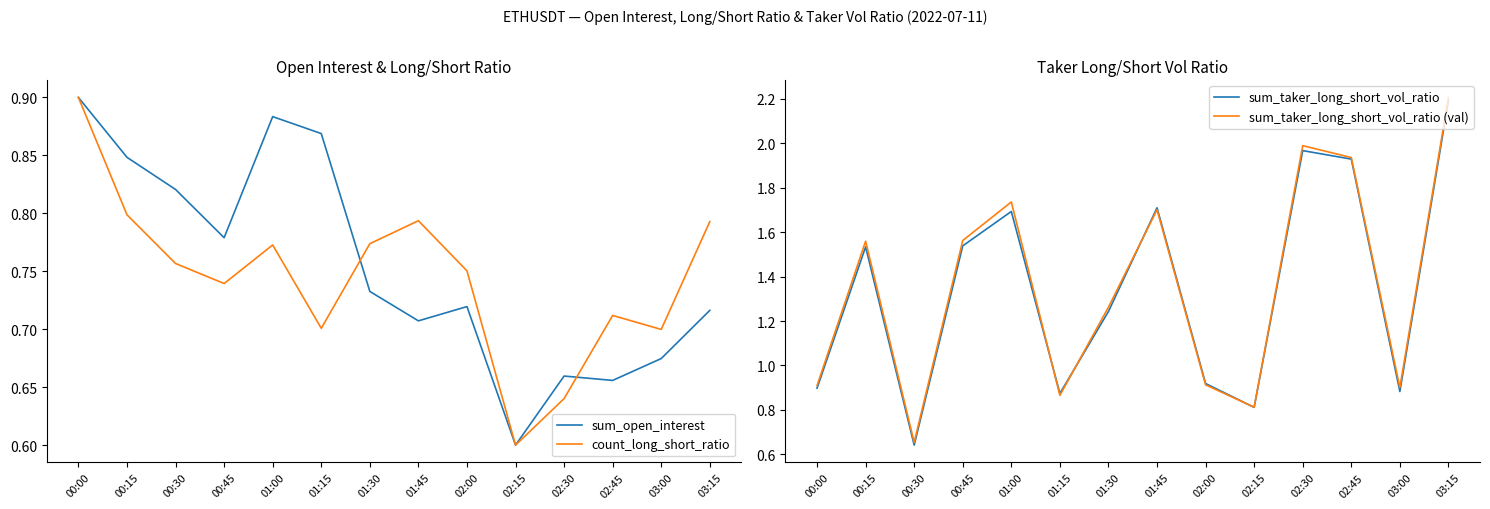

What is the highest value of the sum_taker_long_short_vol_ratio series?

2.2